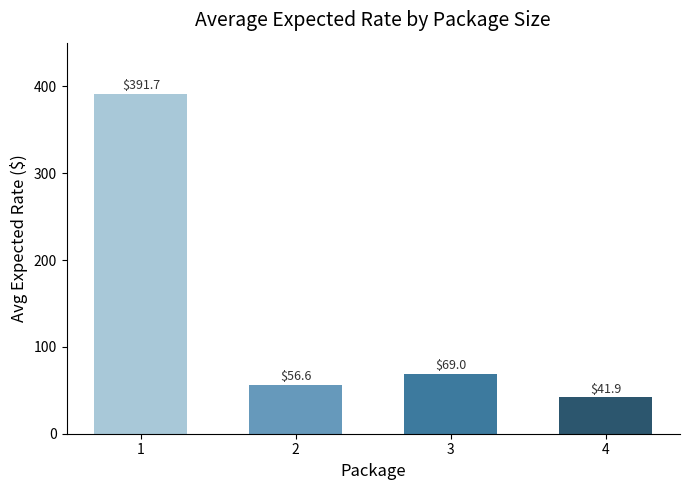

What is the difference between the maximum and minimum values?

349.7